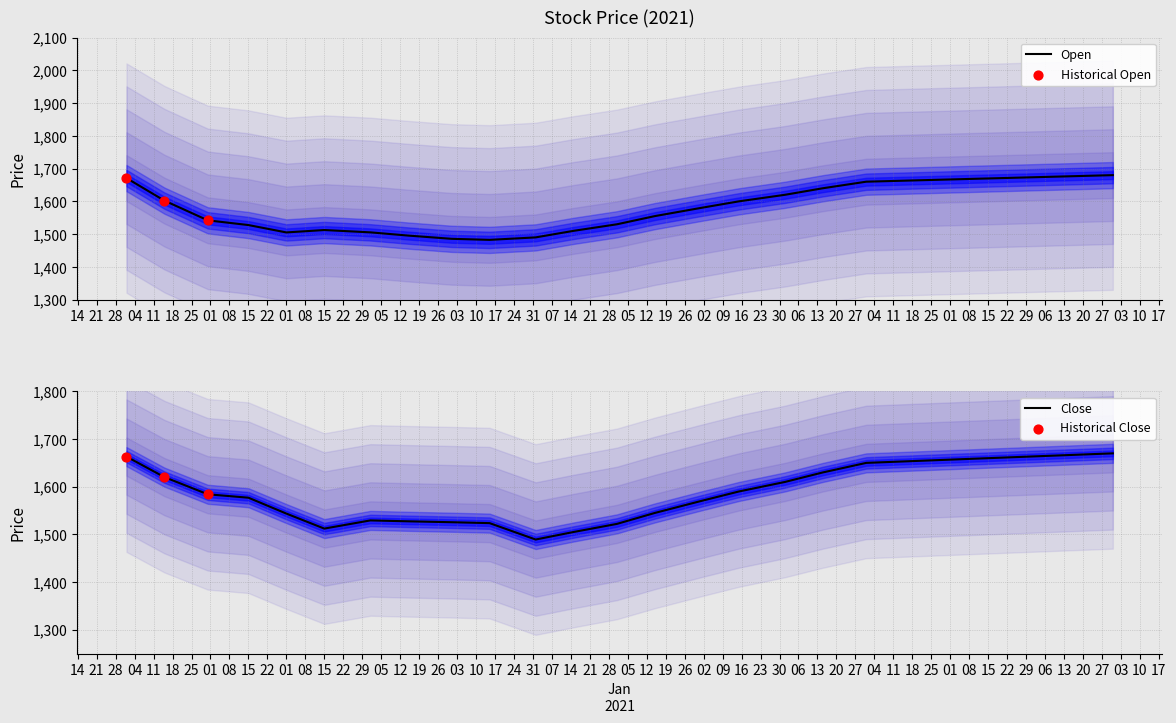

At how many categories does at least one series exceed 1616?

6